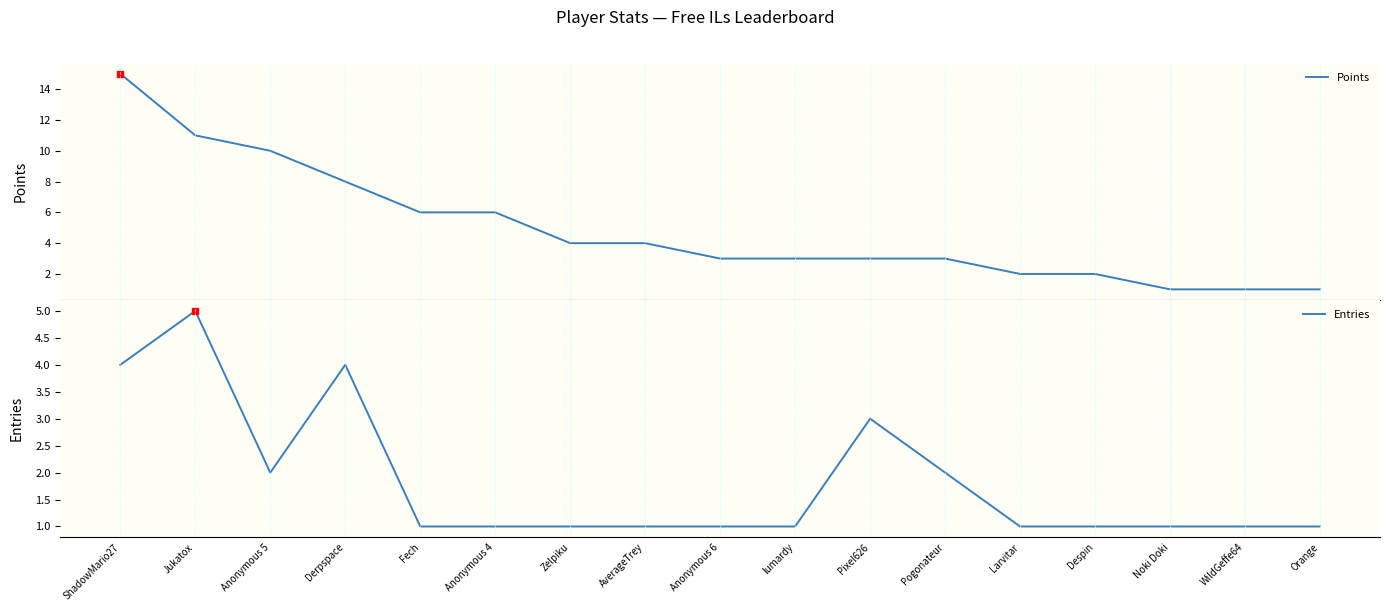

What is the maximum value shown in the chart?

15